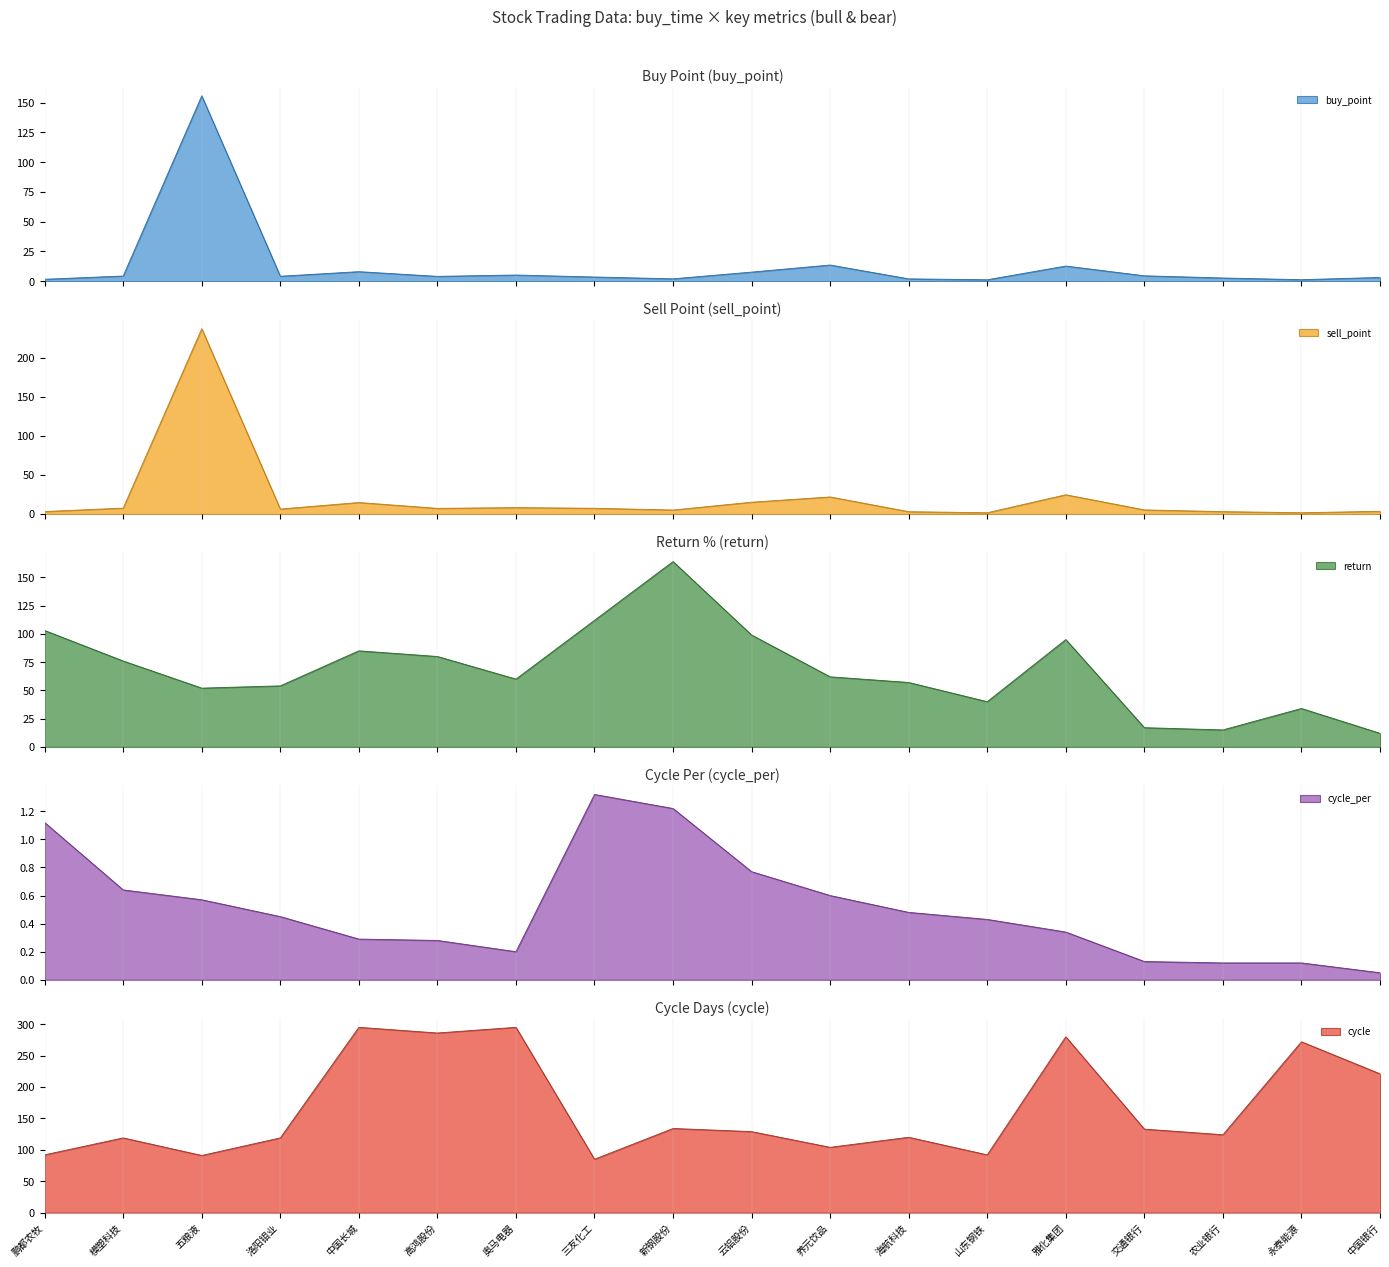

Which has a higher value, 山东钢铁 or 高鸿股份?

高鸿股份